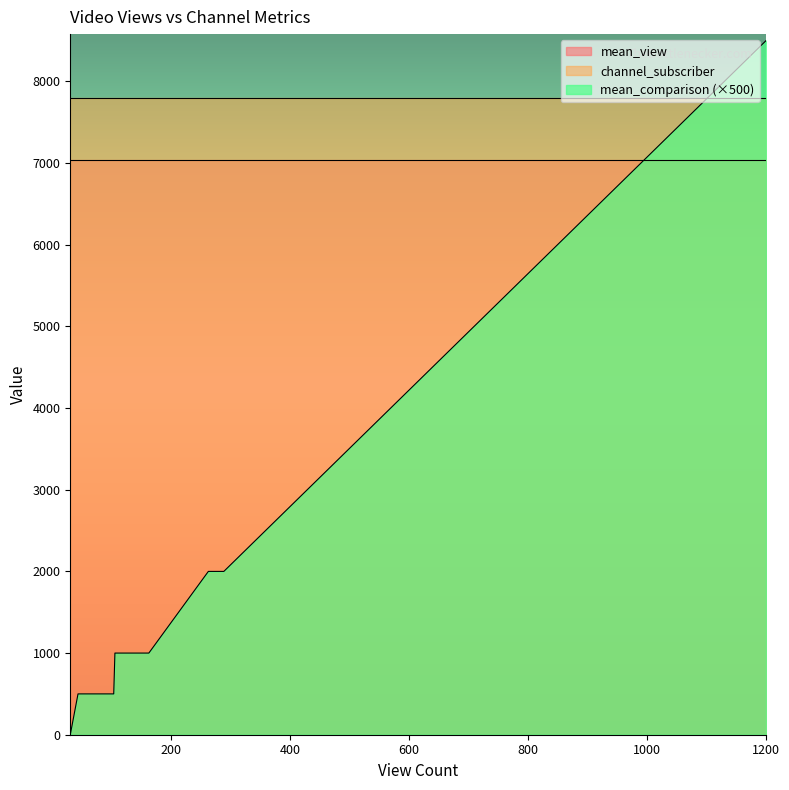

What is the maximum value for mean_comparison?

17